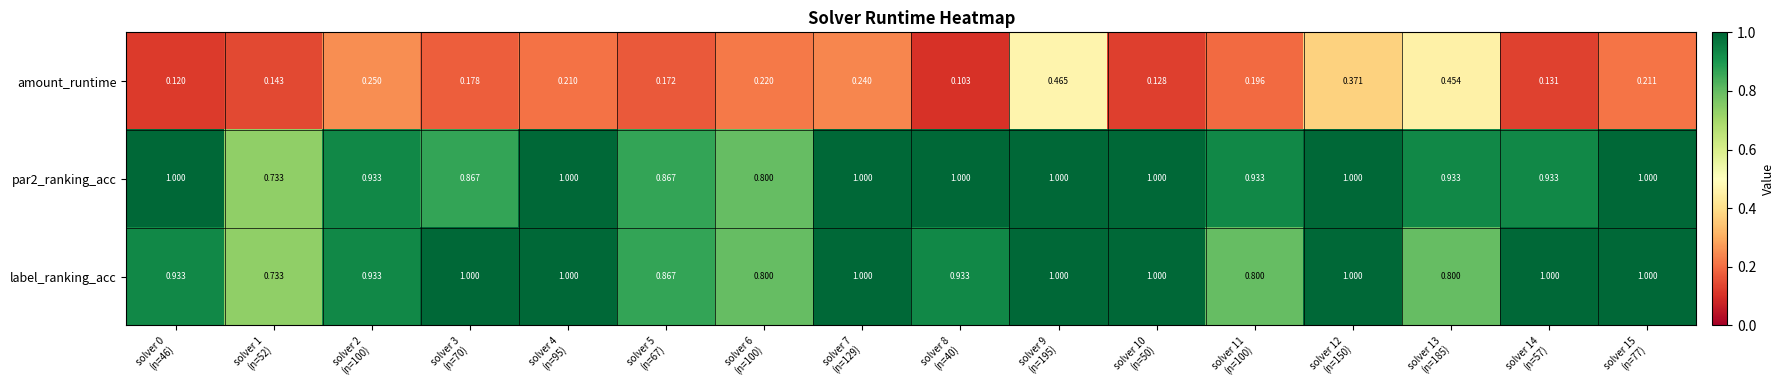

Which series has the largest range (max minus min)?

amount_runtime